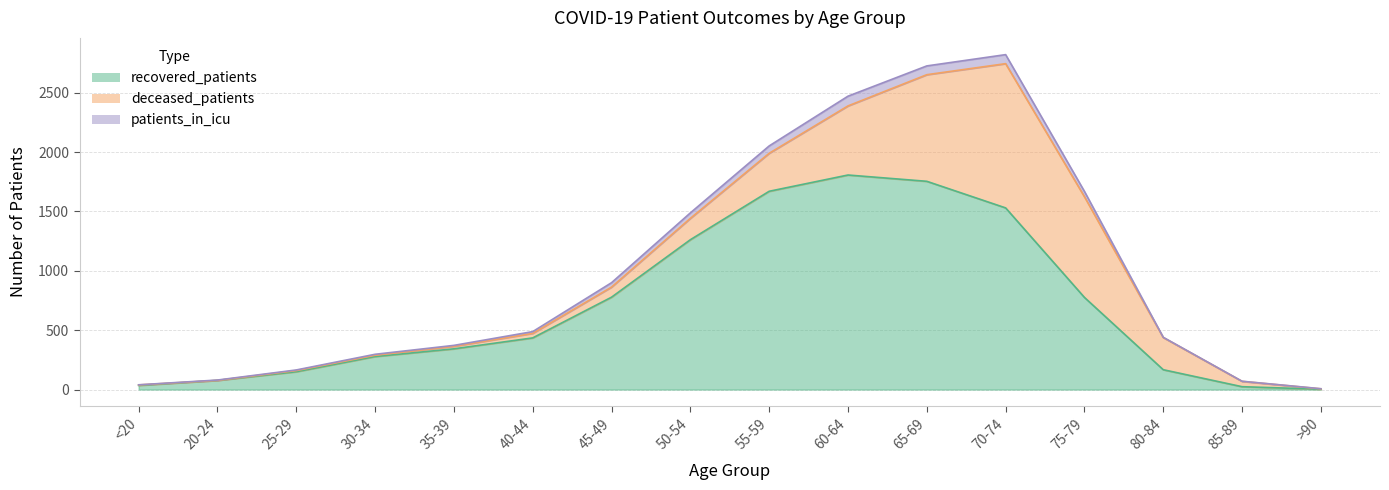

The value of recovered_patients at 75-79 is 1274. True or false?

False